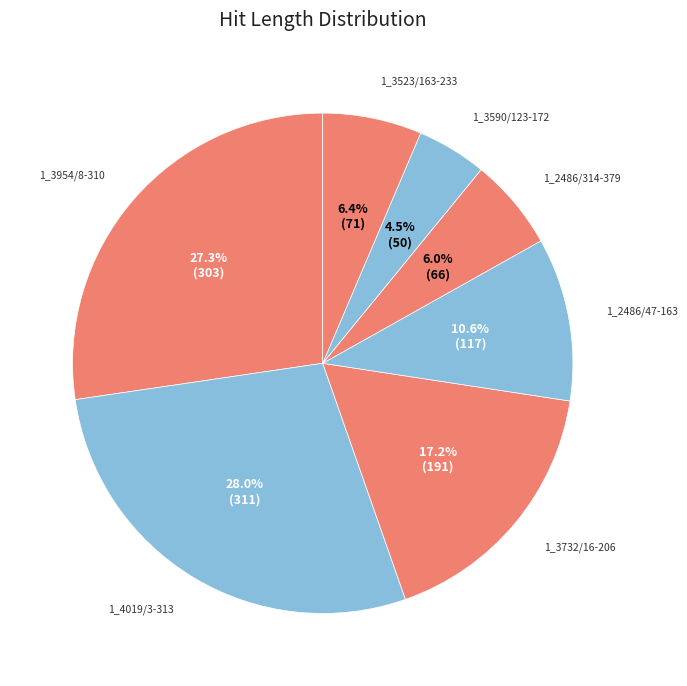

To the nearest percent, what portion does 1_3954/8-310 represent?

27%